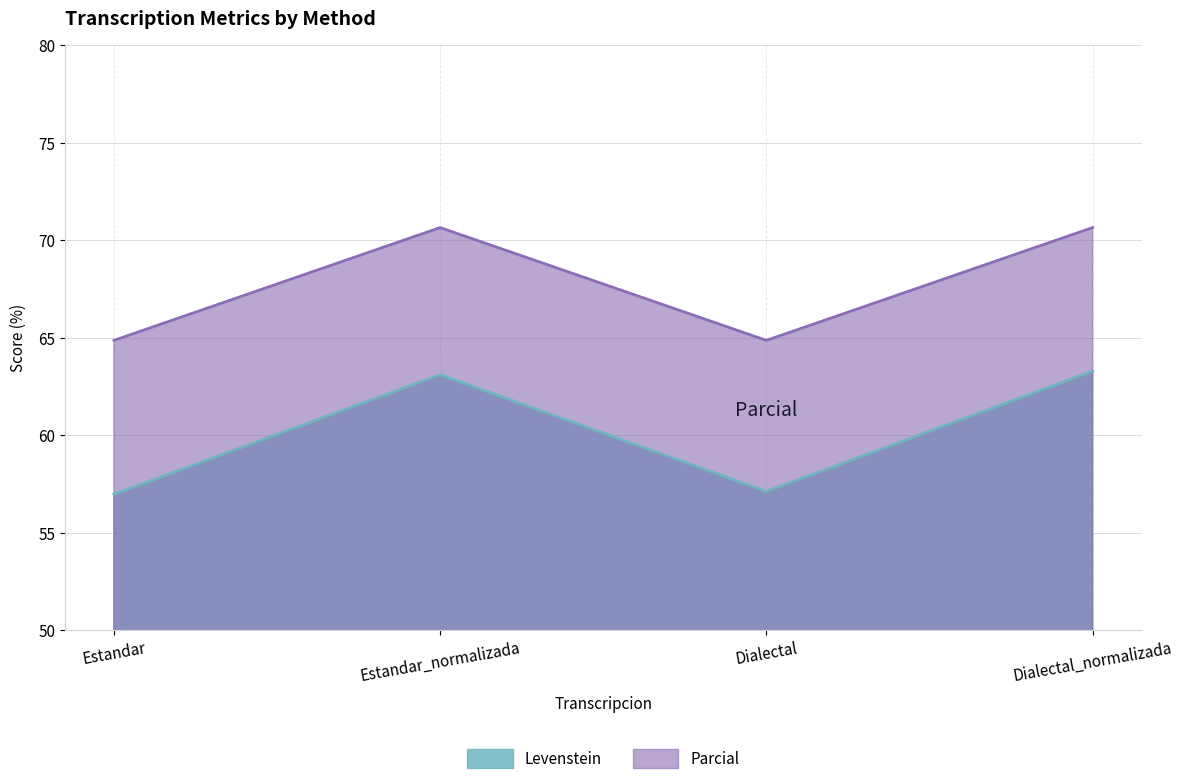

List the labels in order of Levenstein value, largest first.

Dialectal_normalizada, Estandar_normalizada, Dialectal, Estandar